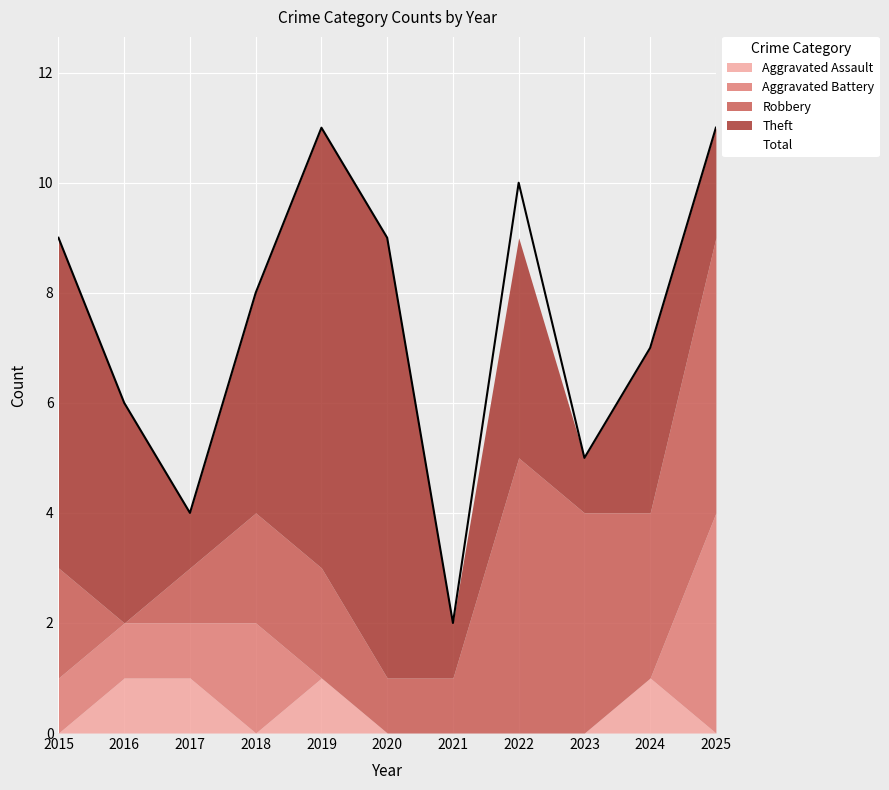

Reading right to left, extract all data points from this chart.

Aggravated Assault: 0	1	0	0	0	0	1	0	1	1	0
Aggravated Battery: 4	0	0	0	0	0	0	2	1	1	1
Robbery: 5	3	4	5	1	1	2	2	1	0	2
Theft: 2	3	1	4	1	8	8	4	1	4	6
Total: 11	7	5	10	2	9	11	8	4	6	9